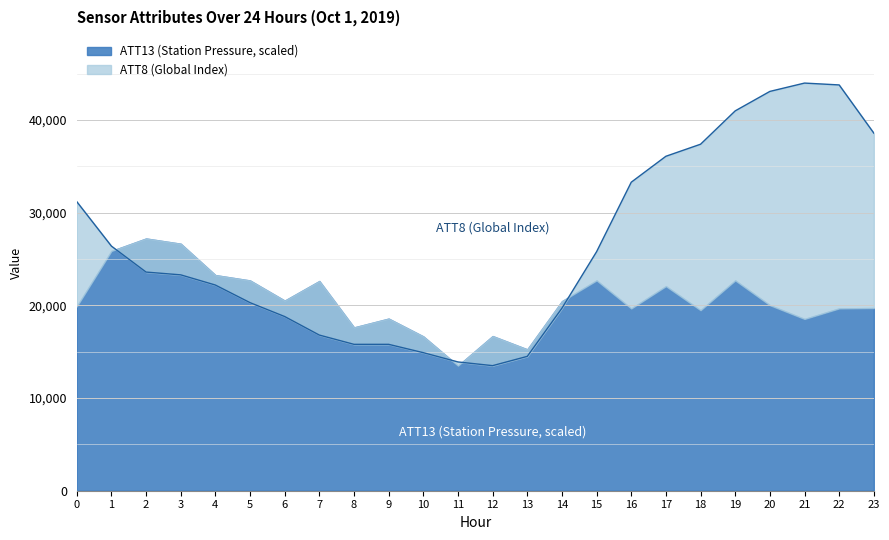

What is the average value?

26408